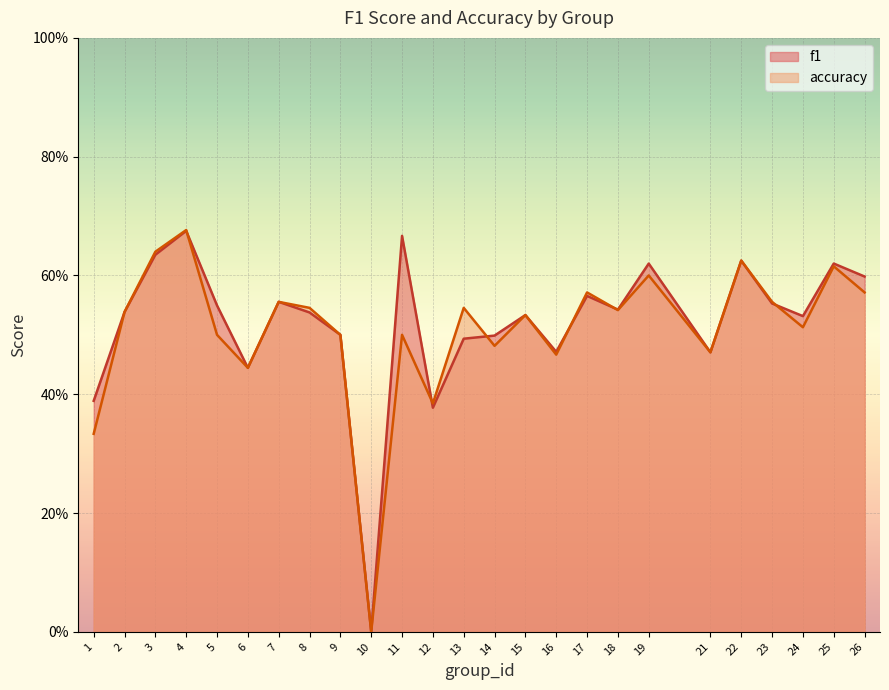

At which category is the sum across all series the highest?

4